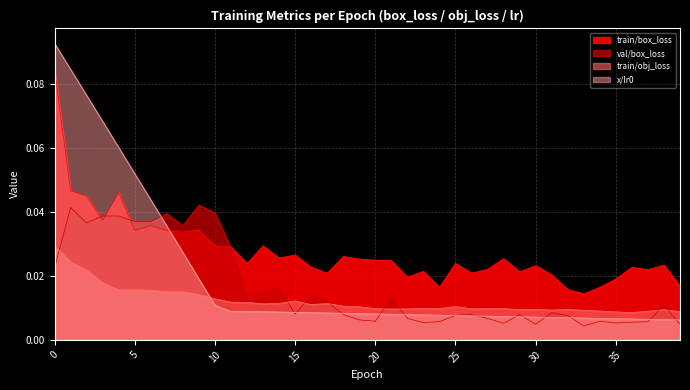

Is it true that val/box_loss equals 0.0 at 33?

False